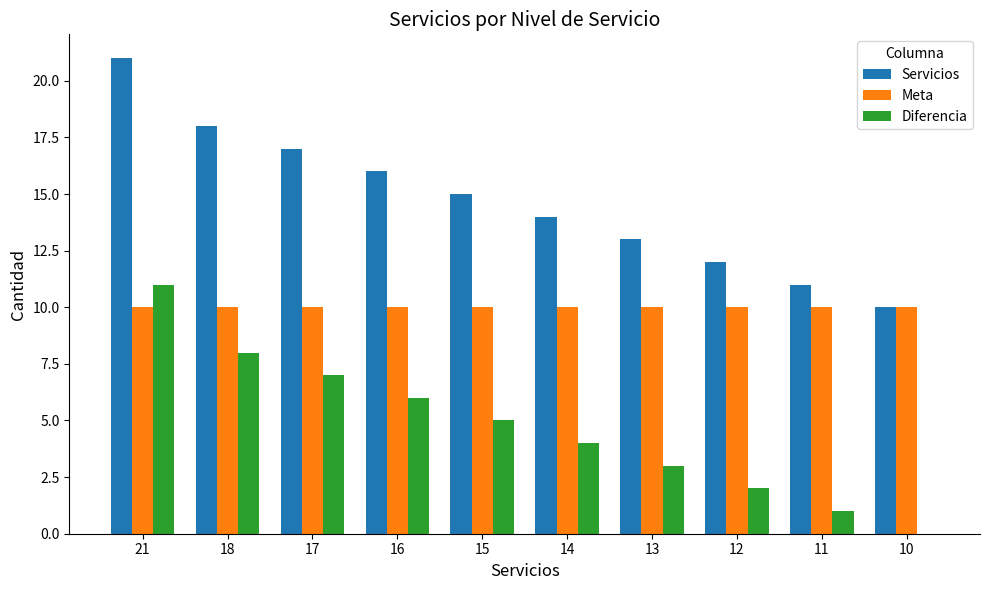

The Servicios series shows 30 at 17. True or false?

False